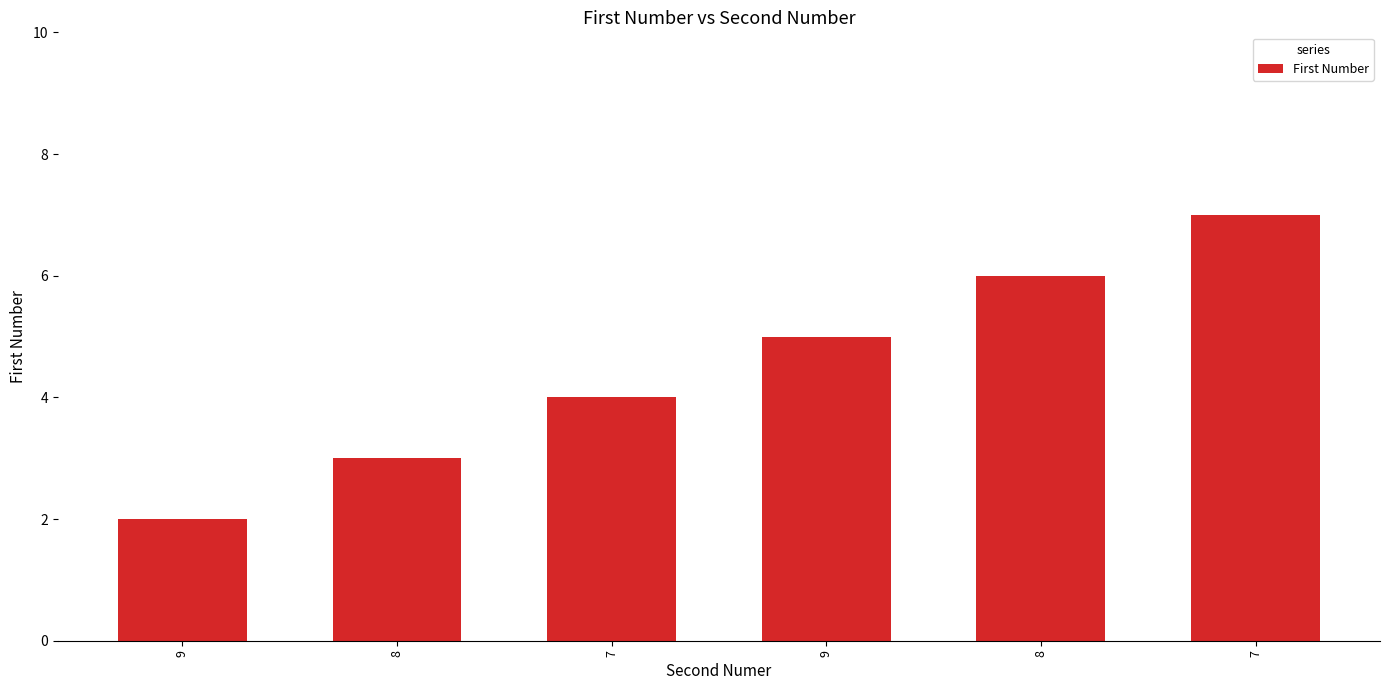

Which category has the highest value across all series?

7